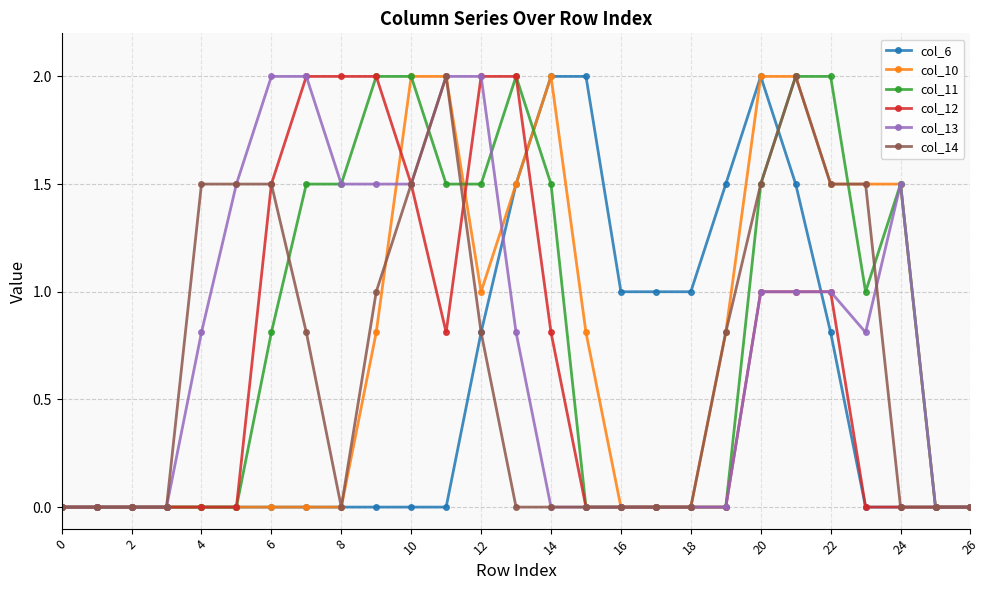

True or false: col_11 has more than 1 interior local peaks.

True